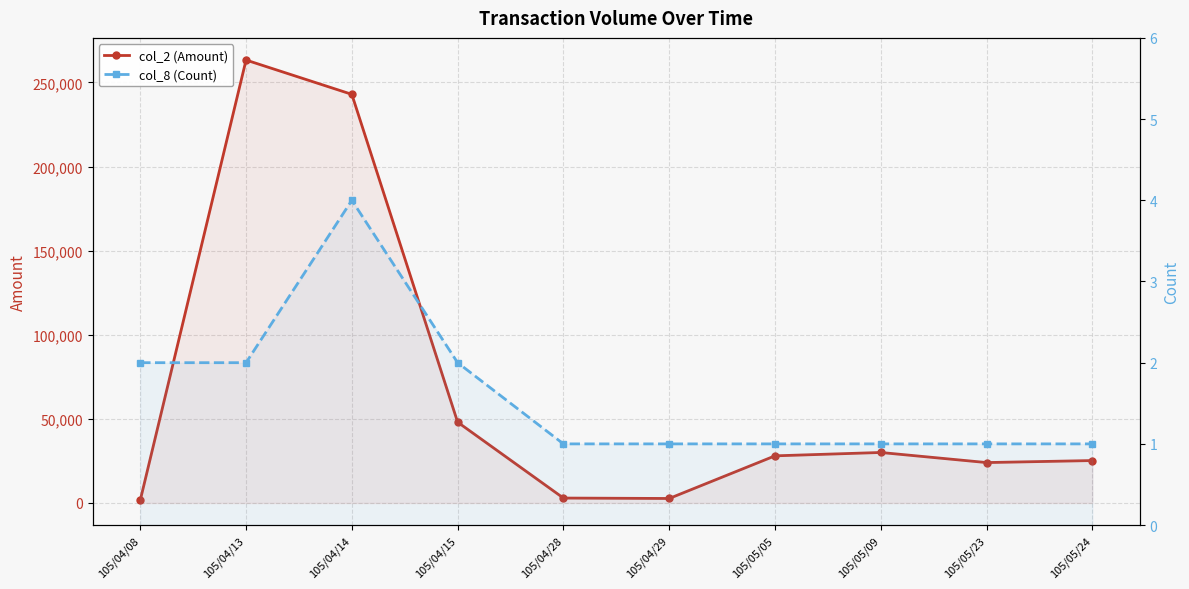

At which category is the sum across all series the highest?

105/04/13